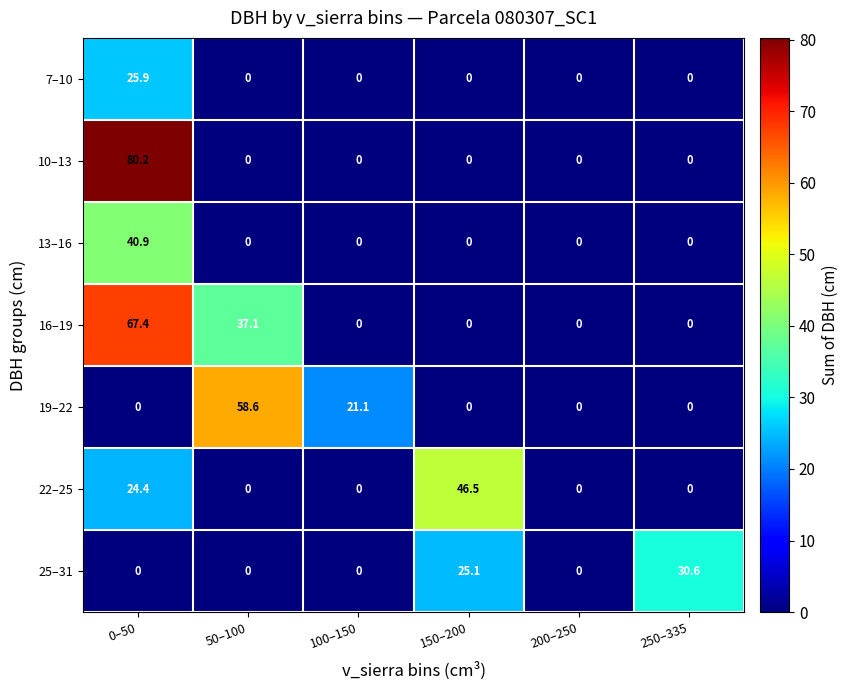

Which series changed the most between 50–100 and 200–250?

19–22